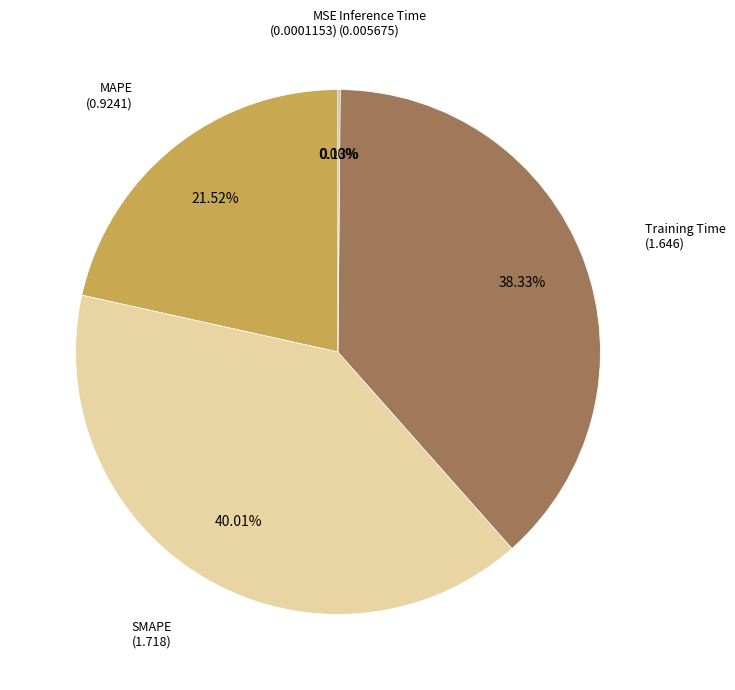

Between MAPE and Training Time, which is larger?

Training Time